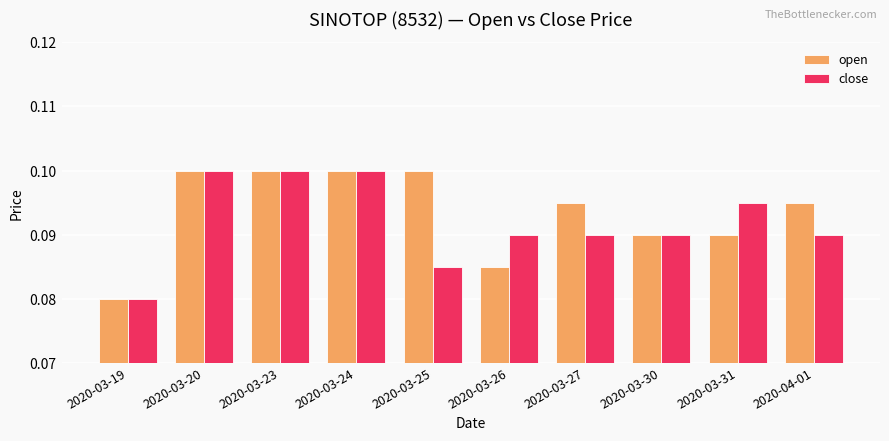

What is the label of the 1st bar from the left?

2020-03-19